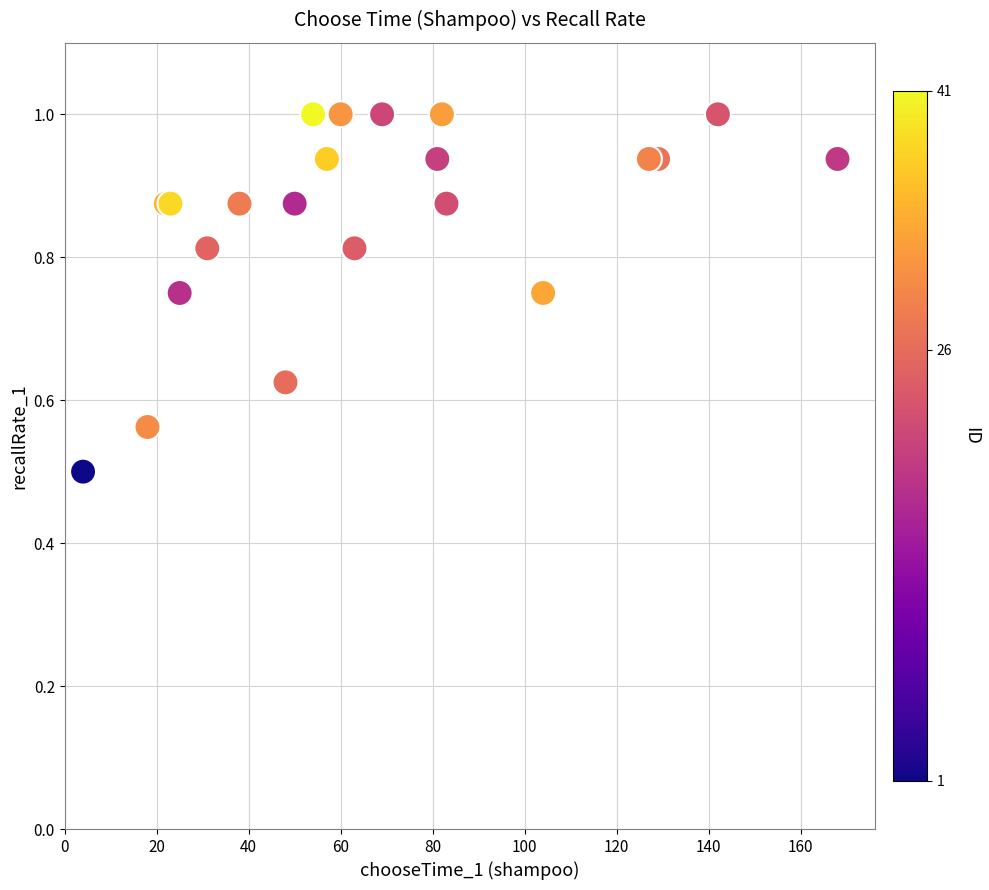

What Y value in the scatter plot is closest to 0?

0.5